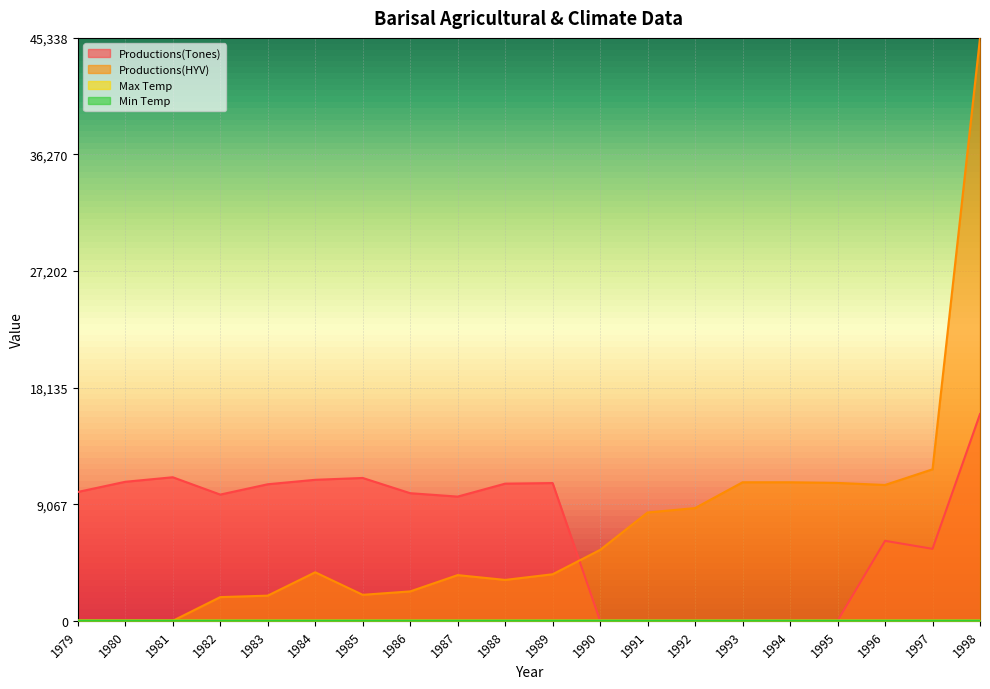

Reading left to right, list all the values displayed in this chart.

Productions(Tones): 0.2	0.2	0.2	0.2	0.2	0.2	0.2	0.2	0.2	0.2	0.2	0.0	0.0	0.0	0.0	0.0	0.0	0.1	0.1	0.4
Productions(HYV): 0.0	0.0	0.0	0.0	0.0	0.1	0.0	0.1	0.1	0.1	0.1	0.1	0.2	0.2	0.2	0.2	0.2	0.2	0.3	1.0
Max Temp: 0.0	0.0	0.0	0.0	0.0	0.0	0.0	0.0	0.0	0.0	0.0	0.0	0.0	0.0	0.0	0.0	0.0	0.0	0.0	0.0
Min Temp: 0.0	0.0	0.0	0.0	0.0	0.0	0.0	0.0	0.0	0.0	0.0	0.0	0.0	0.0	0.0	0.0	0.0	0.0	0.0	0.0